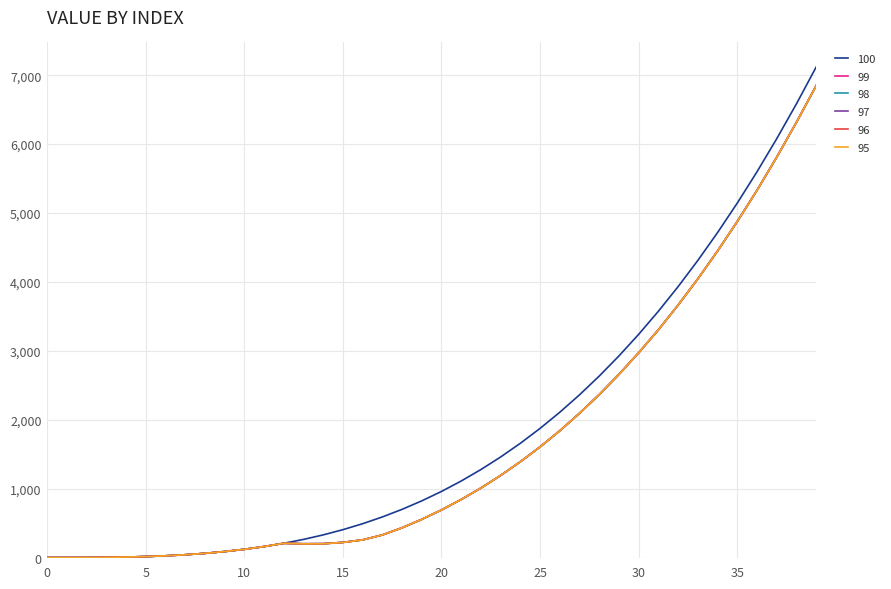

What is the maximum value shown in the chart?

7119.3